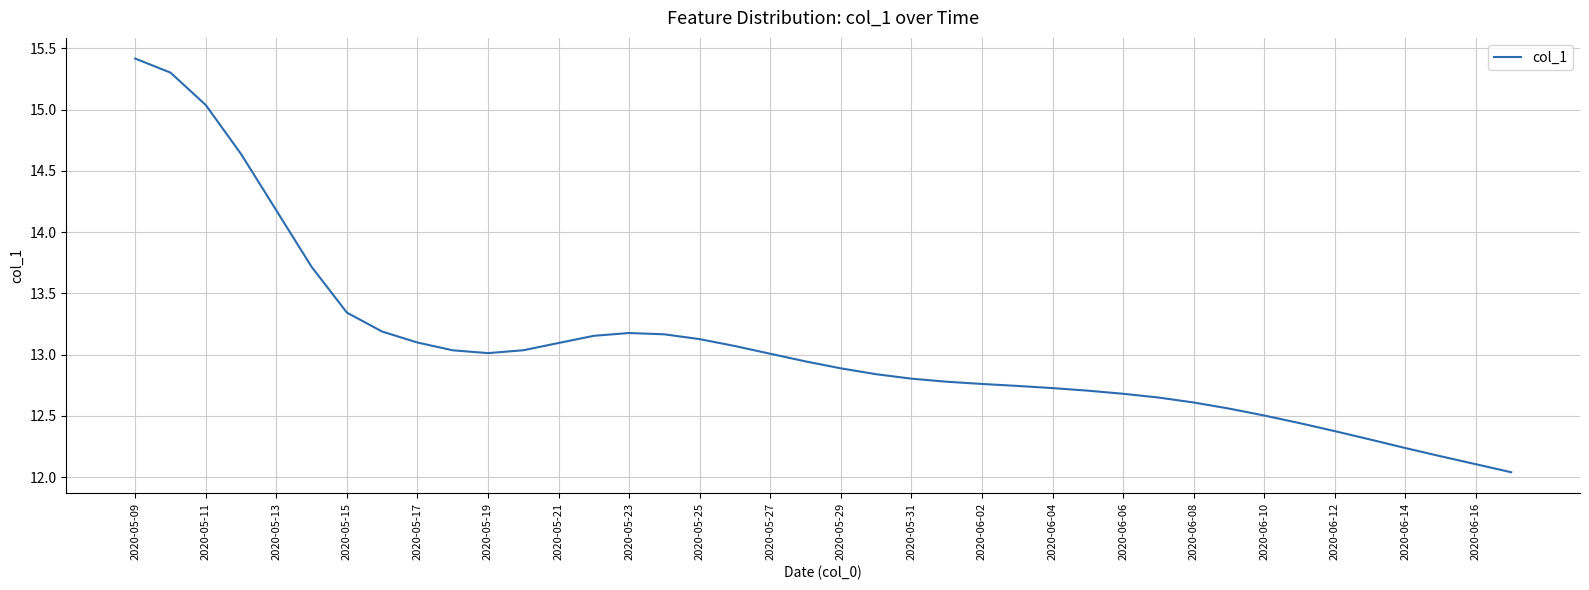

What is the maximum value shown in the chart?

15.4